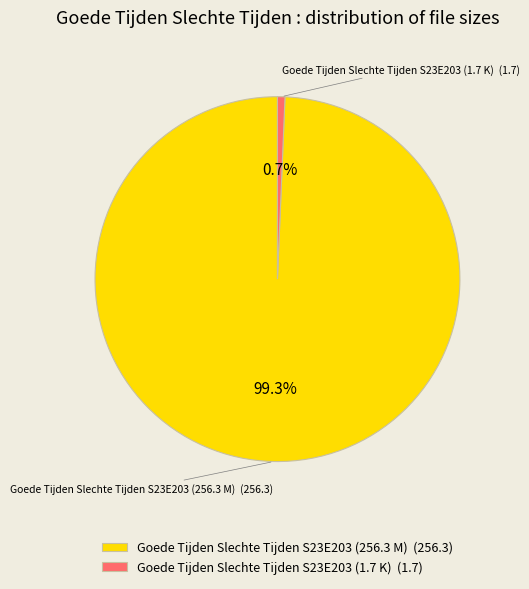

The Goede Tijden Slechte Tijden S23E203 (256.3 M) slice represents 99% of the pie. True or false?

True